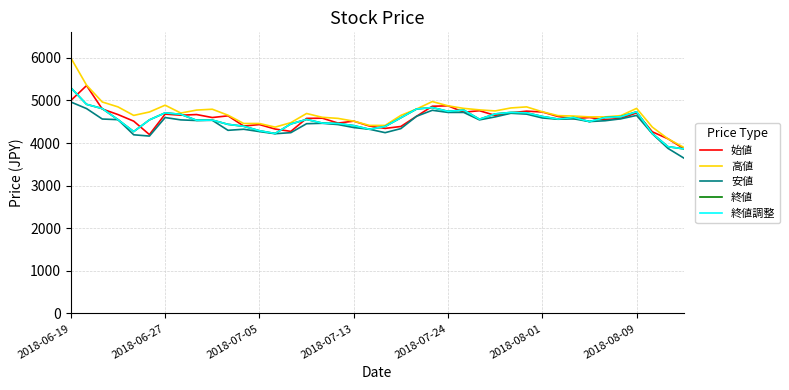

What is the difference between the second highest and minimum values in the 終値調整 series?

1045